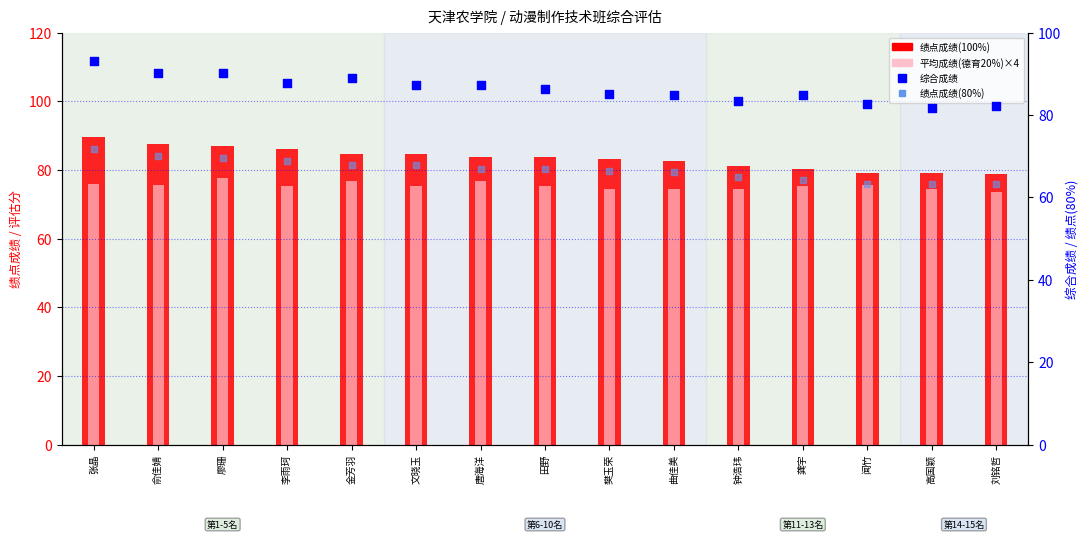

At which category is the sum across all series the highest?

张晶